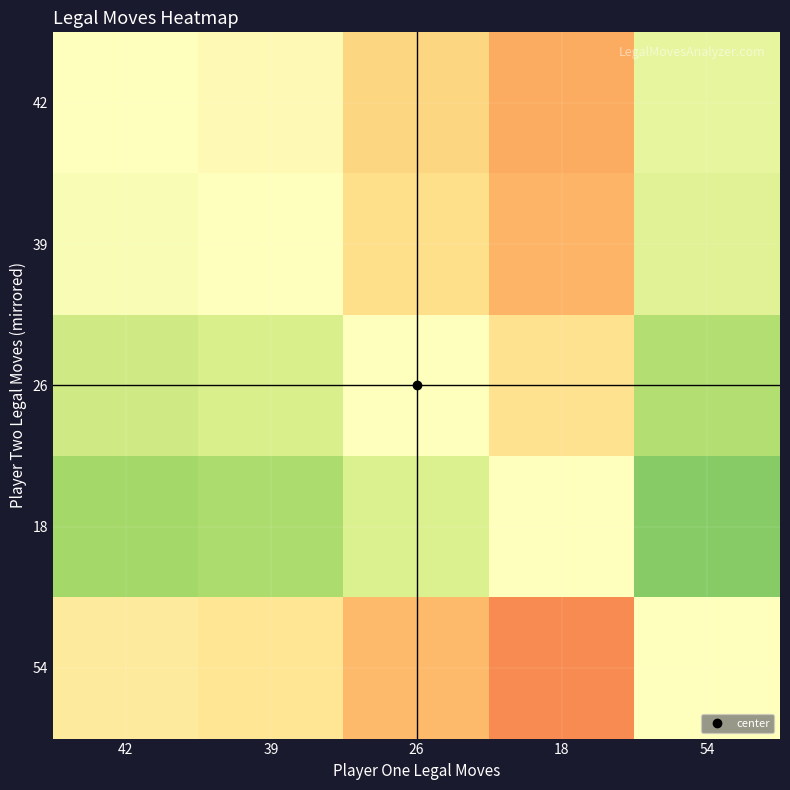

Which label corresponds to the largest value in the chart?

54